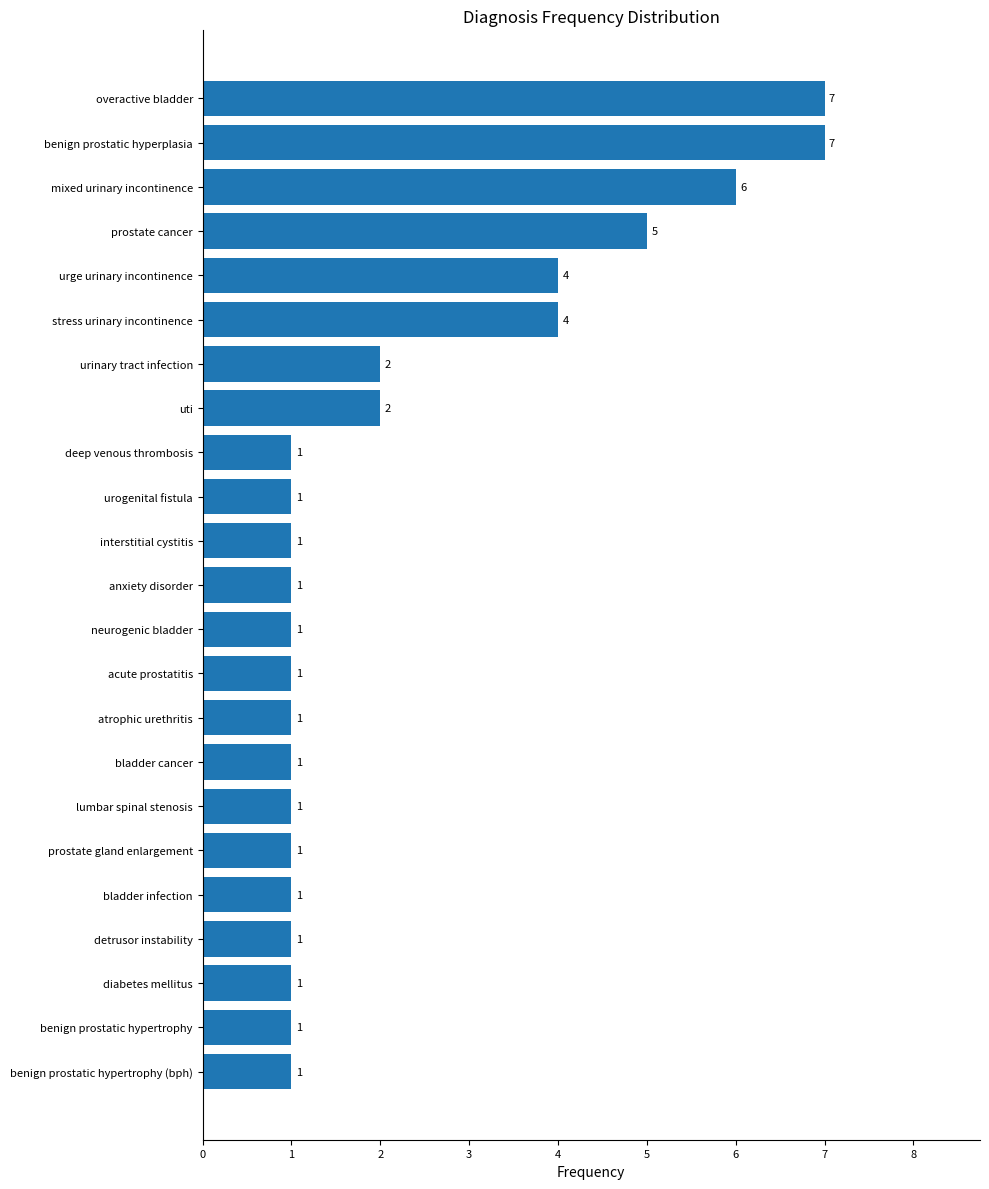

What is the ratio of the value at bladder cancer to the value at uti?

0.5